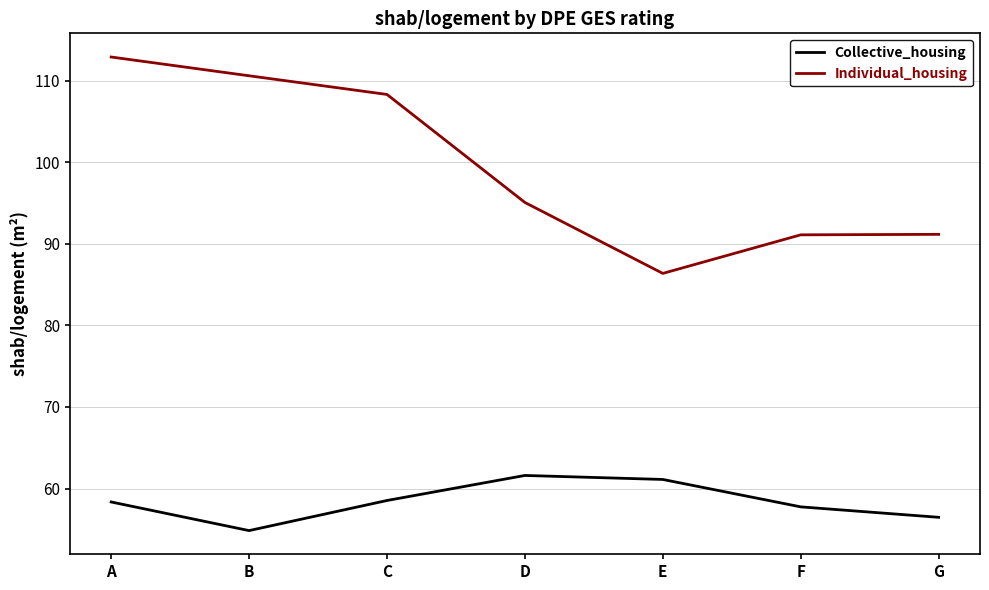

What is the difference between the second highest and minimum values in the Collective_housing series?

6.3